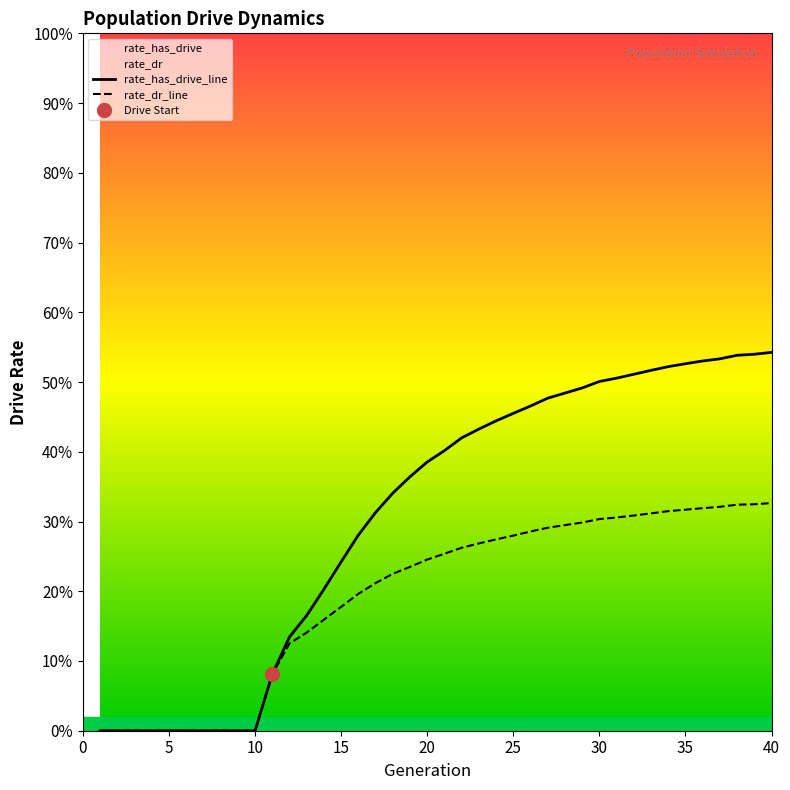

Count the number of data series in this chart.

2